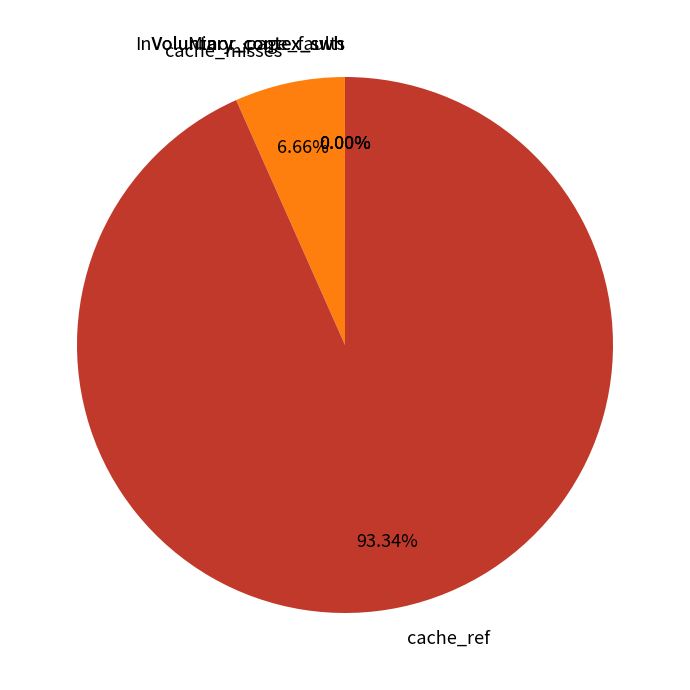

Is the sum of cache_ref and cache_misses greater than half?

Yes